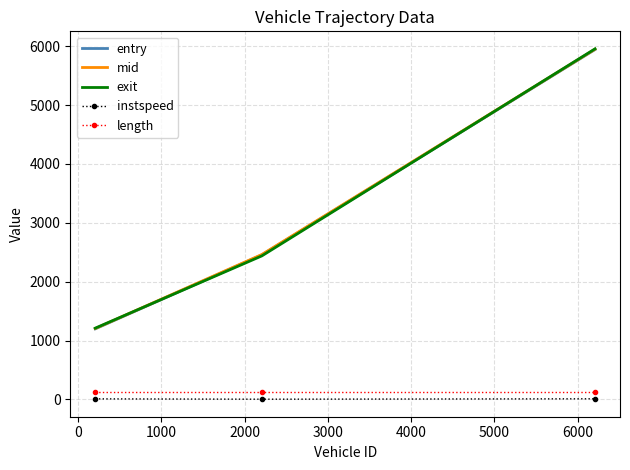

What is the greatest value displayed?

5954.8